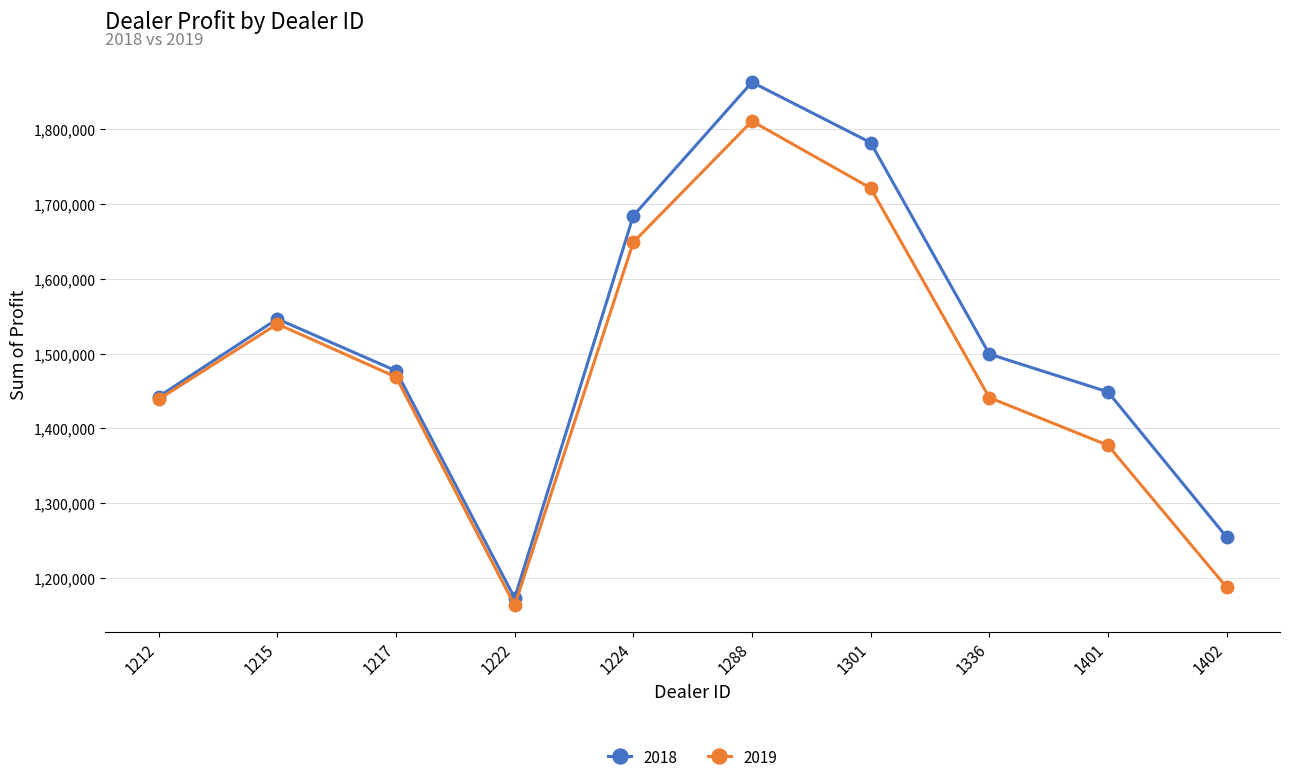

What are all the series names shown in the legend?

2018, 2019